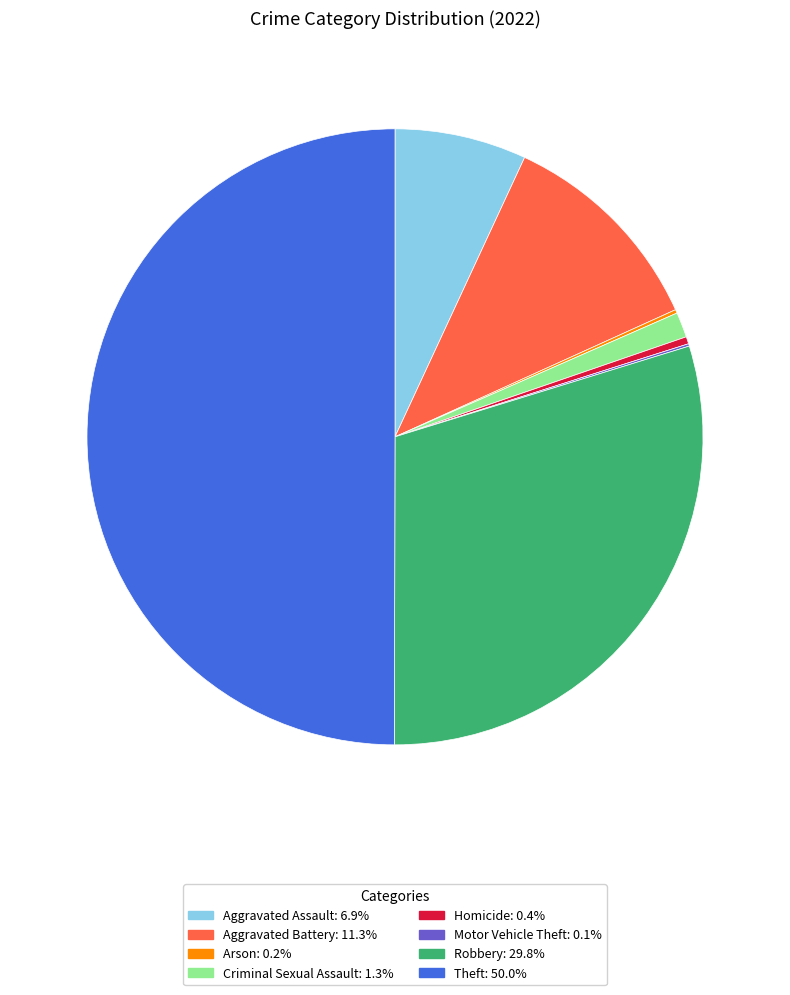

Is the sum of Robbery and Aggravated Battery greater than half?

No